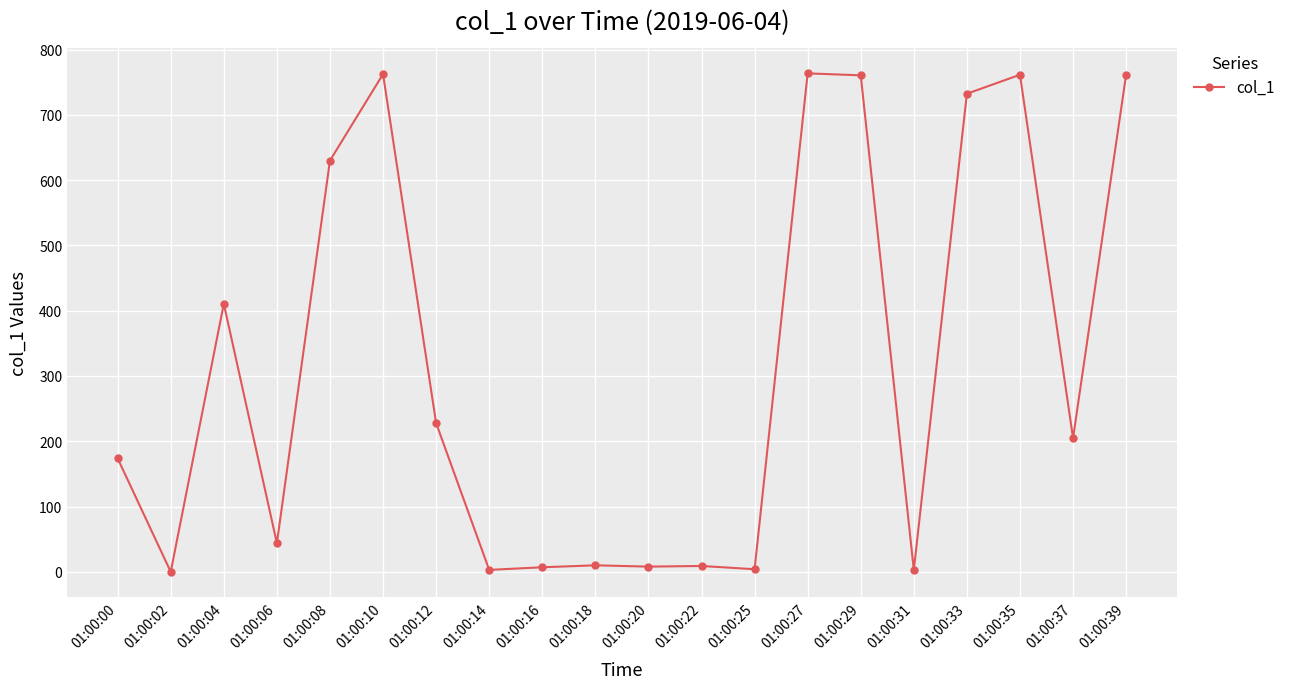

What is the ratio of the value at 01:00:39 to the value at 01:00:08?

1.2